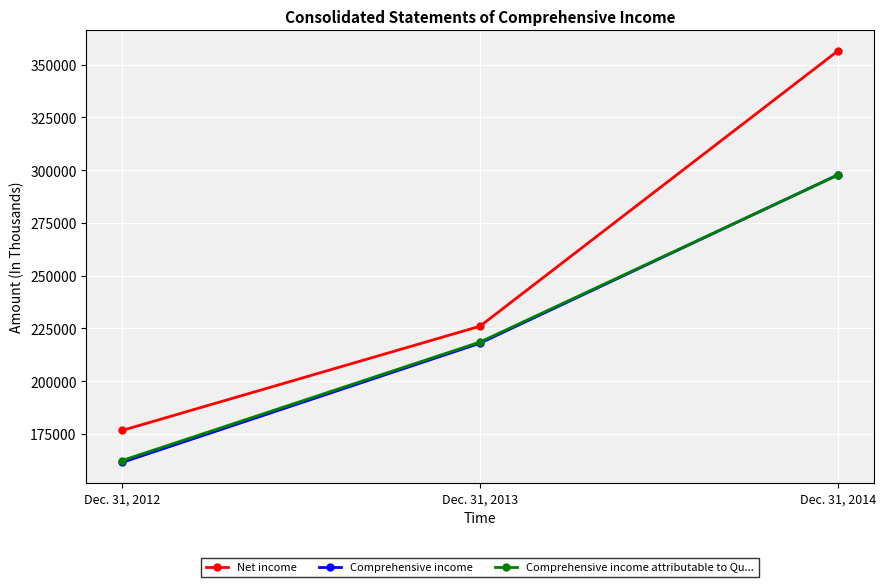

What is the lowest value of the Comprehensive income series?

161481